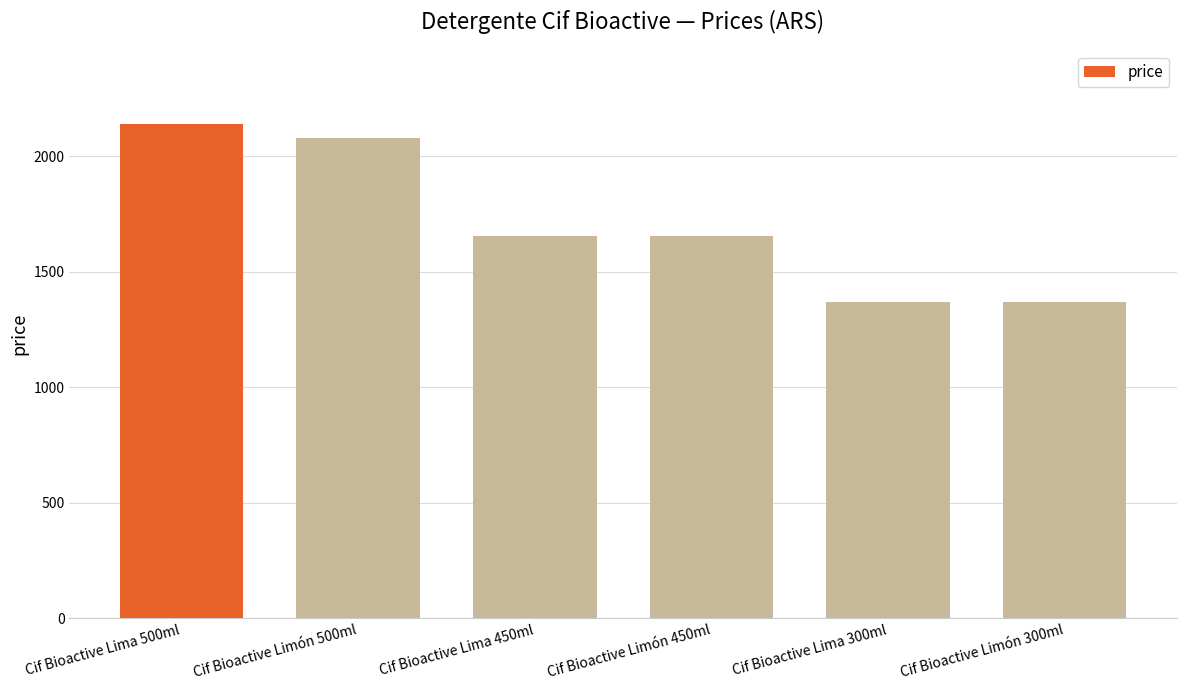

Between Cif Bioactive Lima 450ml and Cif Bioactive Lima 300ml, which is larger?

Cif Bioactive Lima 450ml